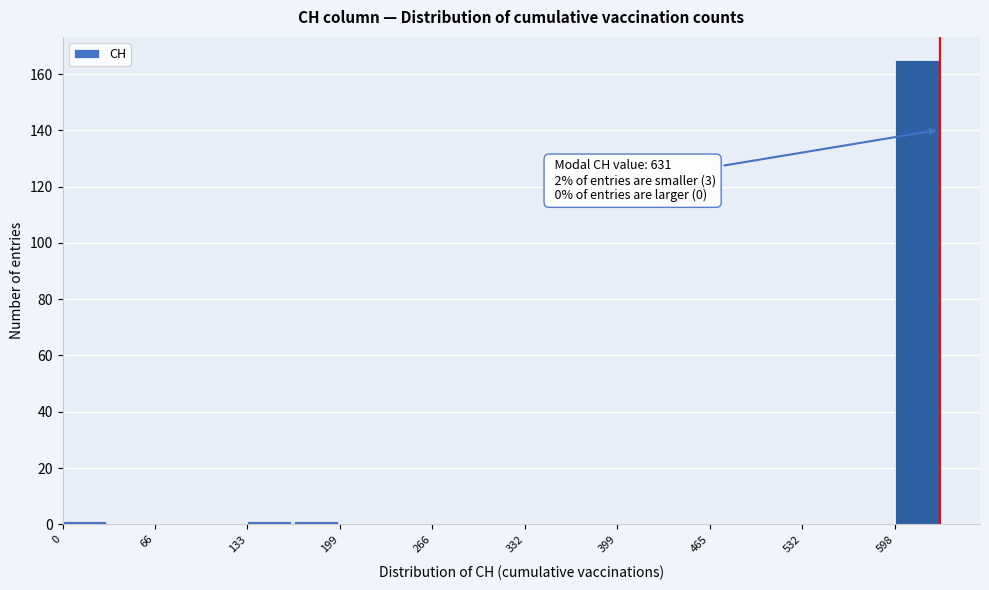

Read against the x-axis, roughly where is the centre of the tallest bar?

610